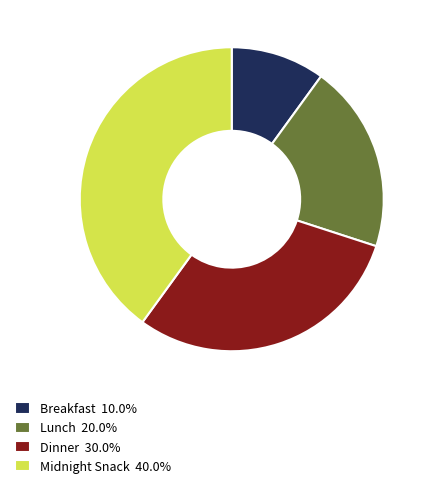

Approximately how many times larger is the value at Midnight Snack compared to Lunch?

2.0